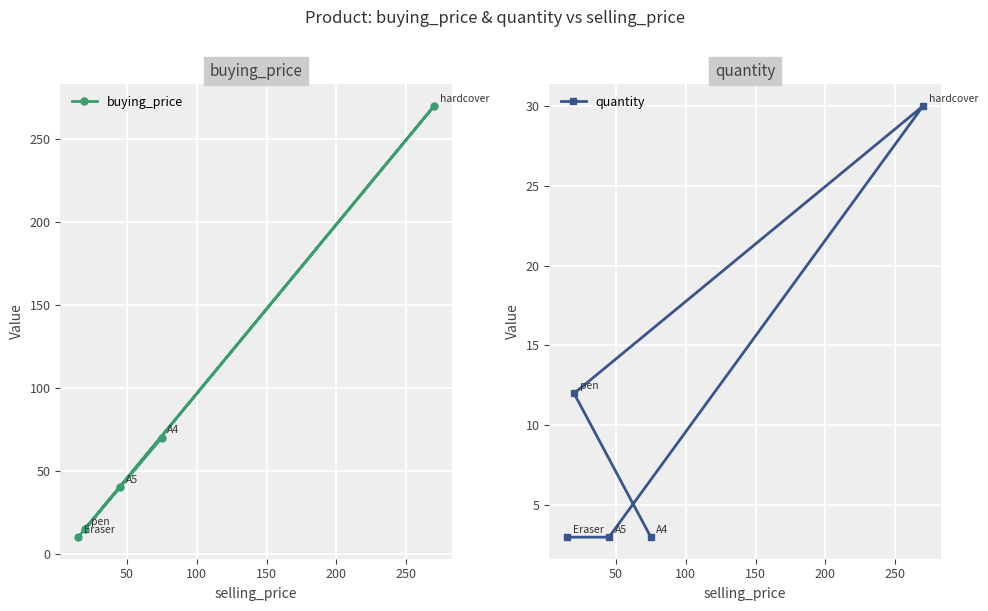

What is the value of the quantity point at the 4th from the left?

3